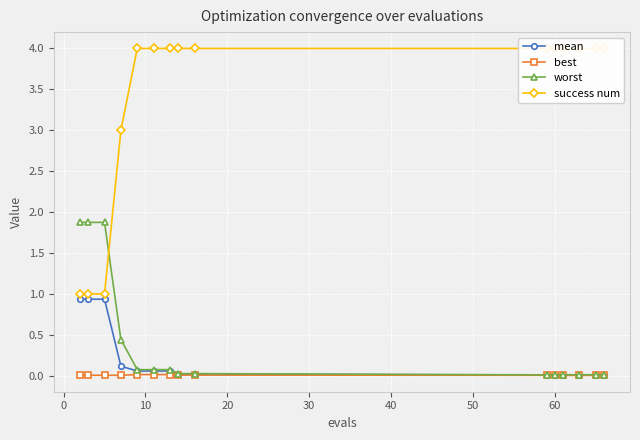

Does the chart display data point markers on the line(s)?

Yes